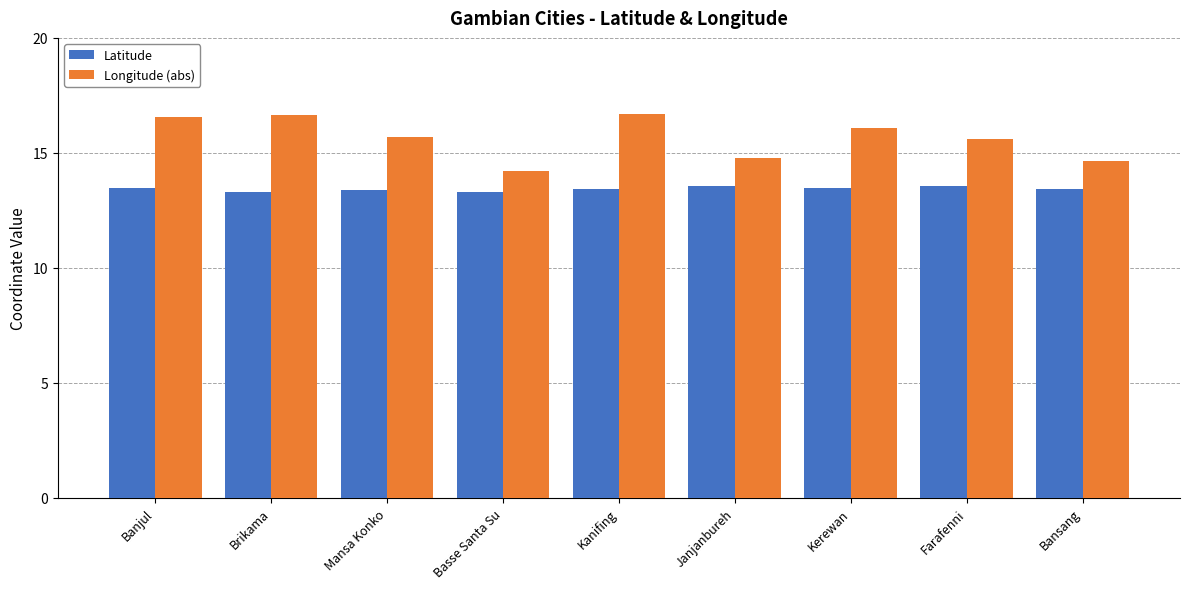

What is the value of the Latitude bar at the 9th from the left?

13.4